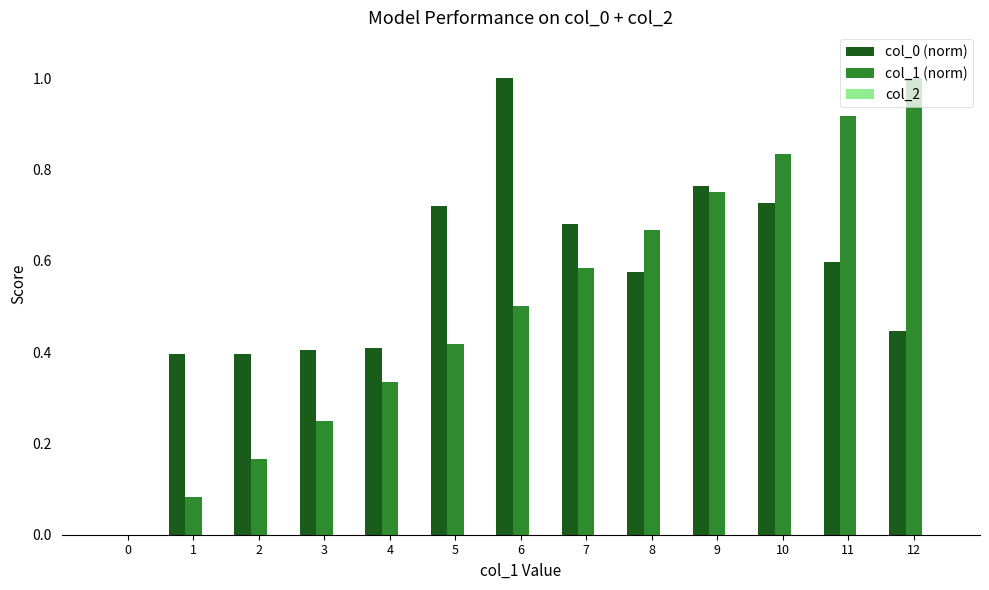

The col_1 (norm) series shows 1.4 at 11. True or false?

False